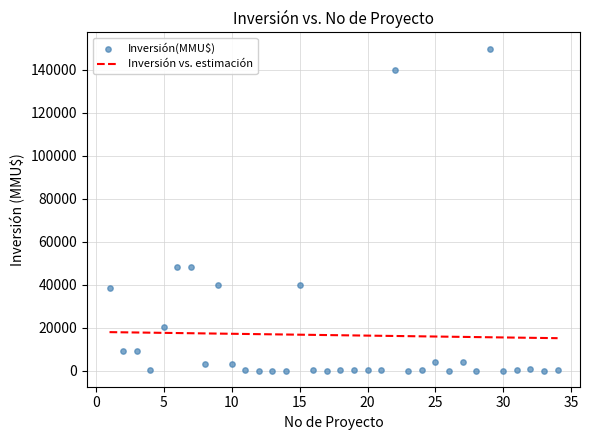

What is the range of X values (max minus min)?

33